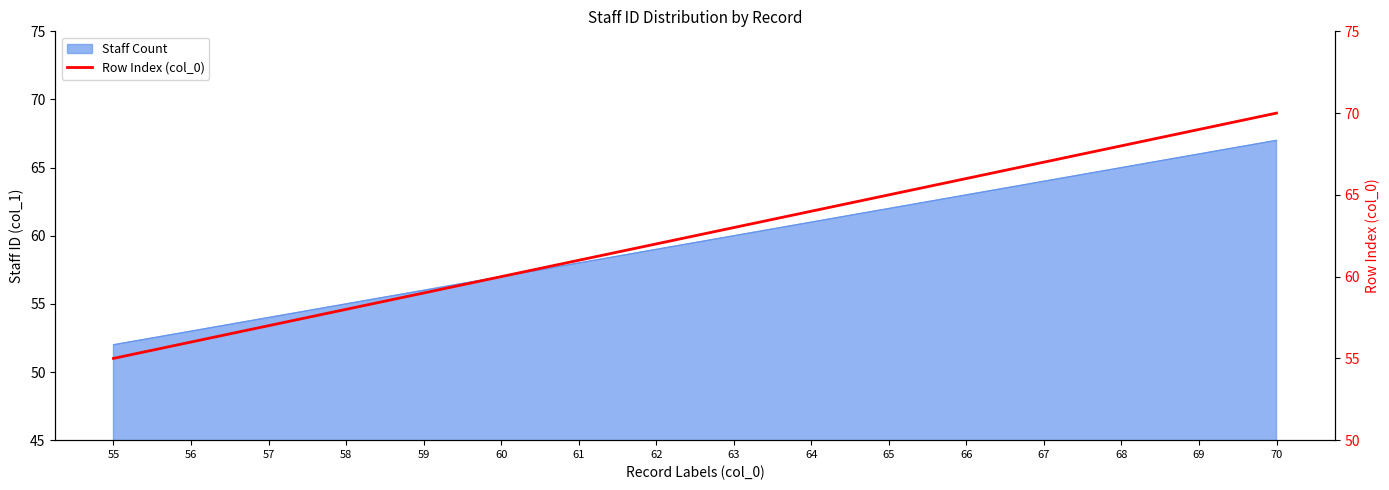

Which label corresponds to the smallest value in the chart?

55